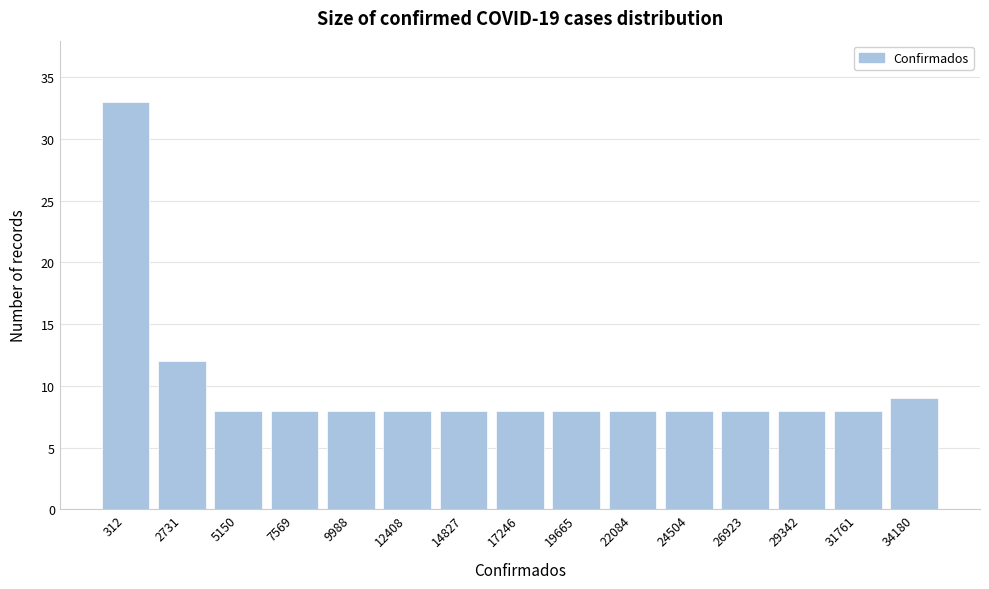

Reading left to right, transcribe all the data shown in this chart.

312=33	2731=12	5150=8	7569=8	9988=8	12408=8	14827=8	17246=8	19665=8	22084=8	24504=8	26923=8	29342=8	31761=8	34180=9